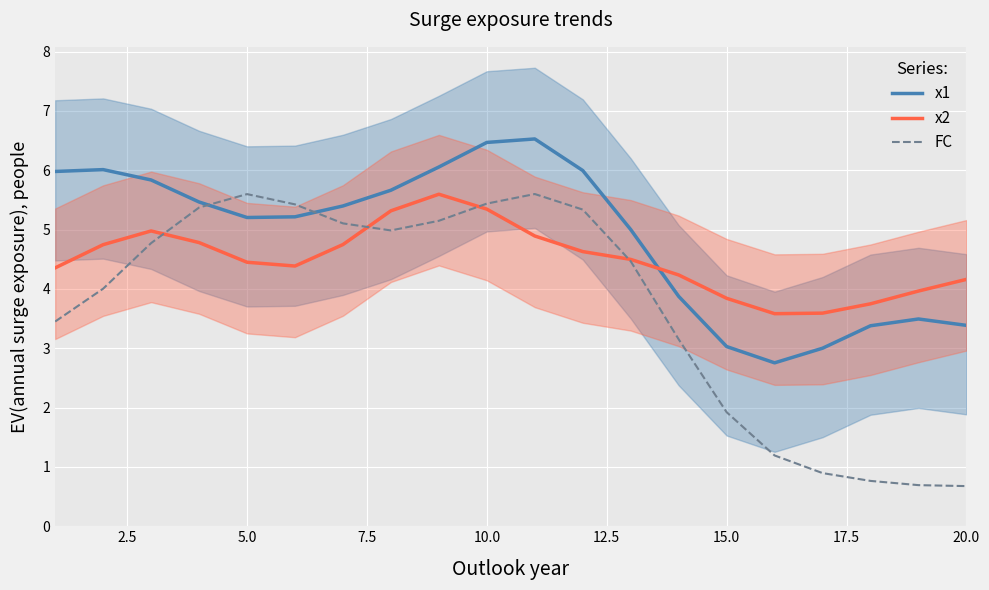

Which series ends up on top after the final intersection of x2 and x1?

x2